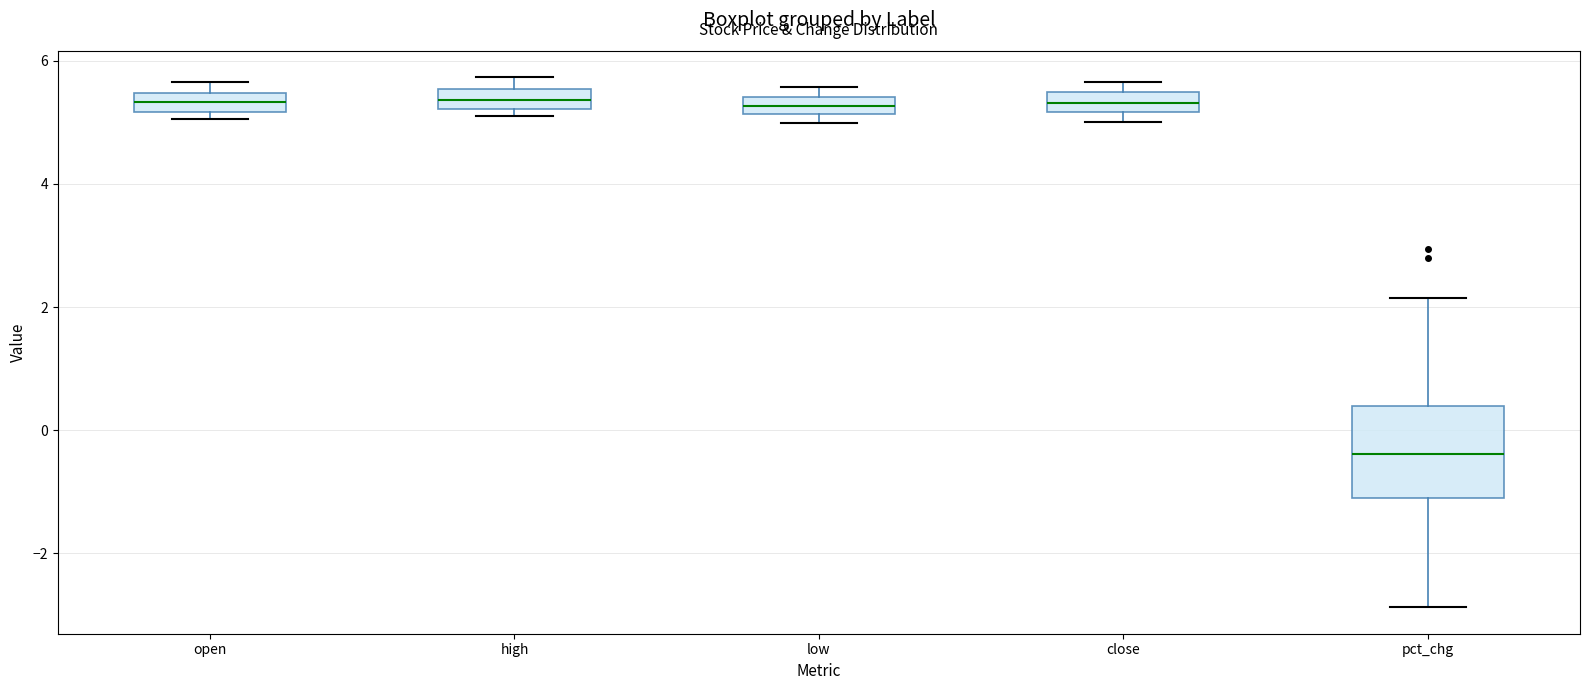

Which box's median line is the lowest?

pct_chg